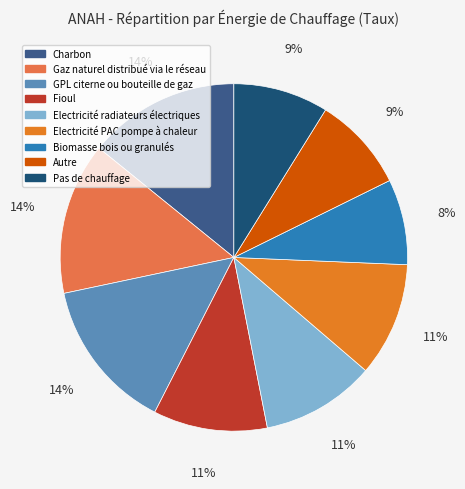

To the nearest percent, what is the difference between the largest and smallest slice percentages?

6%